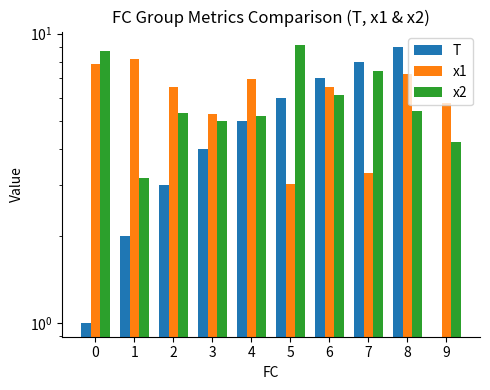

Reading left to right, extract all data points from this chart.

T: 1.0	2.0	3.0	4.0	5.0	6.0	7.0	8.0	9.0	0.0
x1: 7.8	8.2	6.5	5.3	7.0	3.0	6.5	3.3	7.3	5.8
x2: 8.7	3.2	5.3	5.0	5.2	9.1	6.1	7.4	5.4	4.2